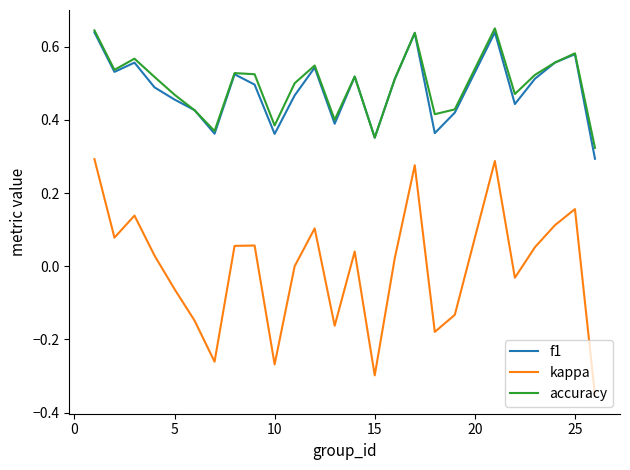

Does the chart display data point markers on the line(s)?

No